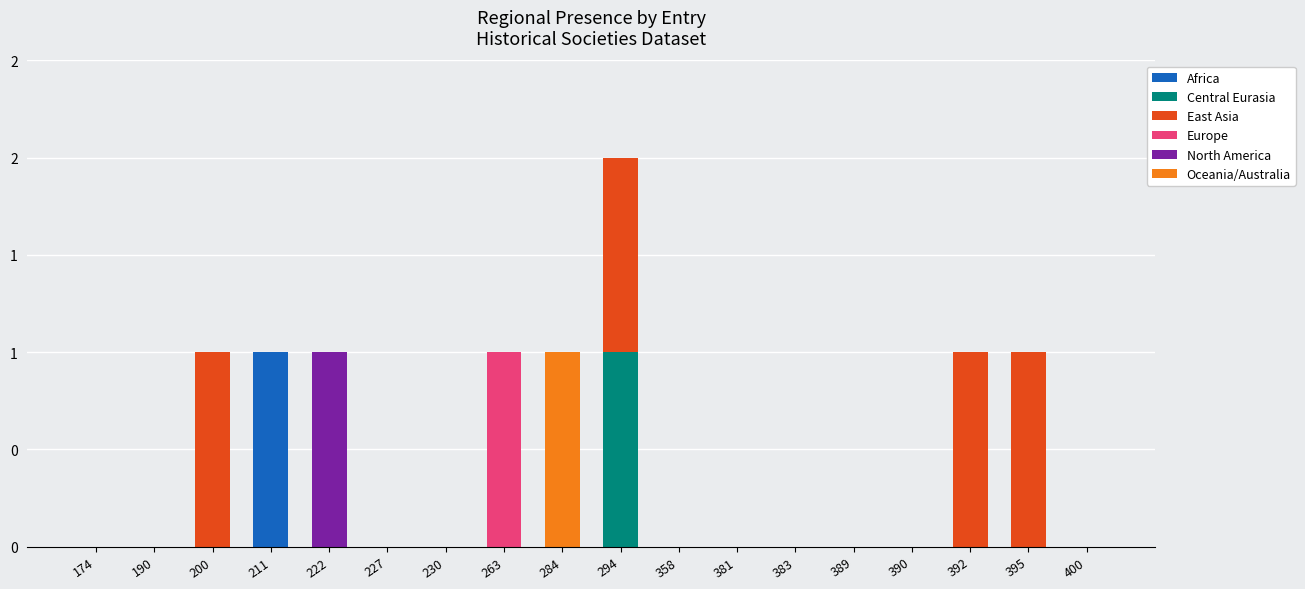

Where is Africa nearest to the value 0?

174